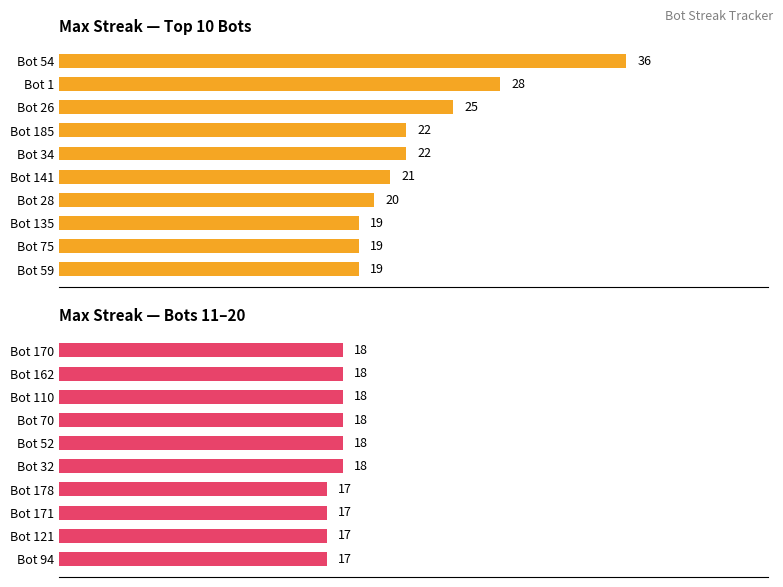

Is it true that maxStreak (top 10 bots) equals 11 at Bot 135?

False